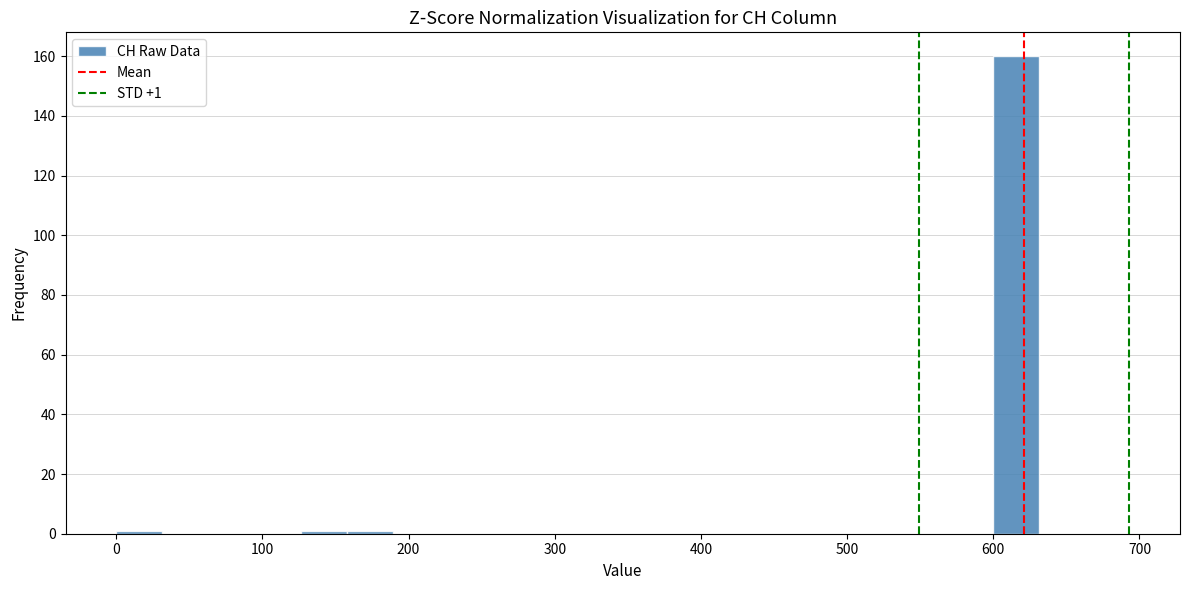

Around what value on the x-axis is the tallest bar? Give the approximate position of its centre, as read against the axis.

620